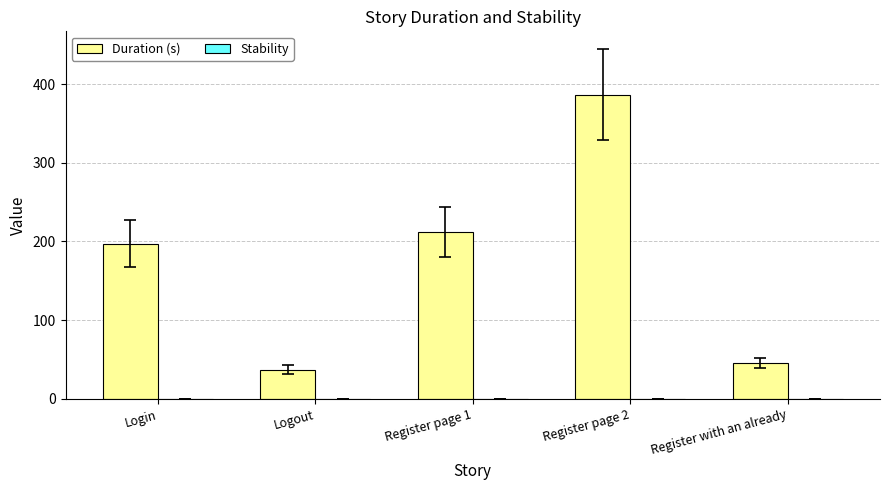

How many bars are there in total?

5